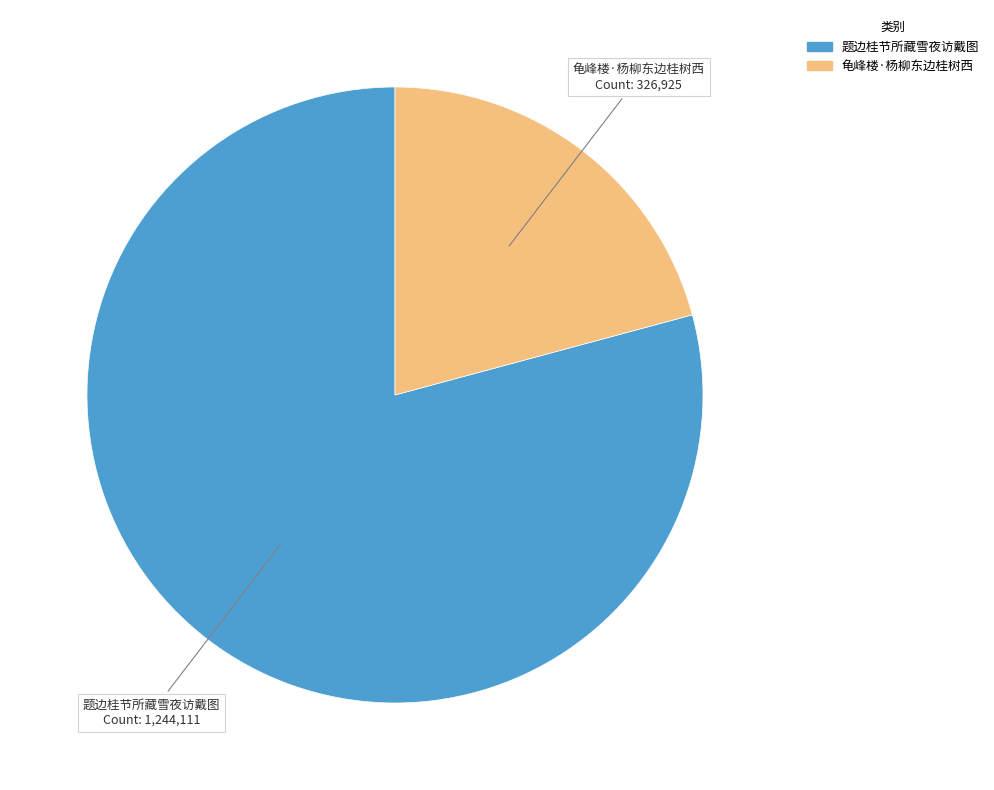

What is the smallest slice in the pie chart?

龟峰楼·杨柳东边桂树西